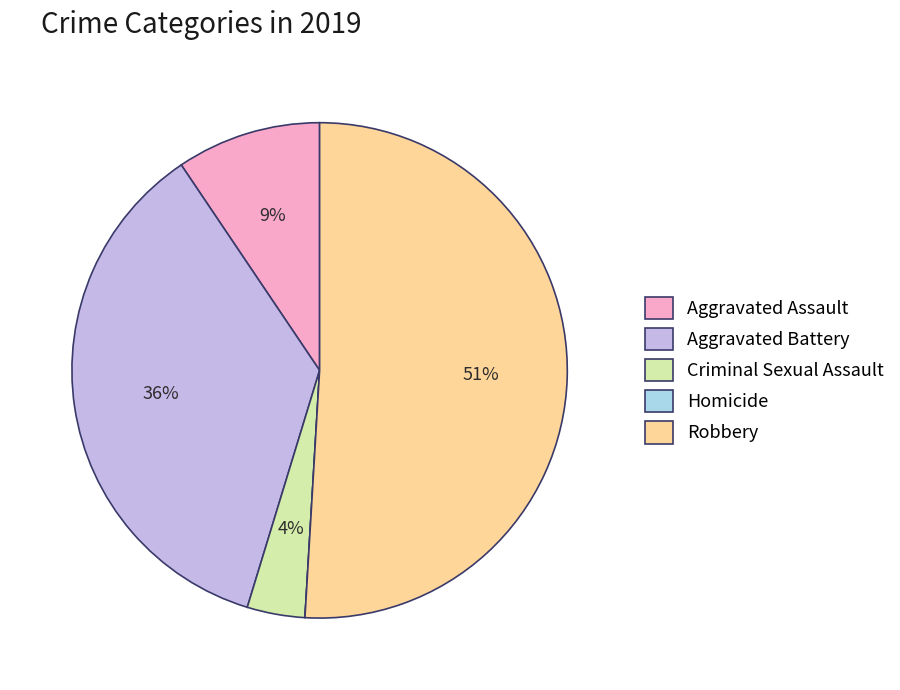

What is the largest slice in the pie chart?

Robbery